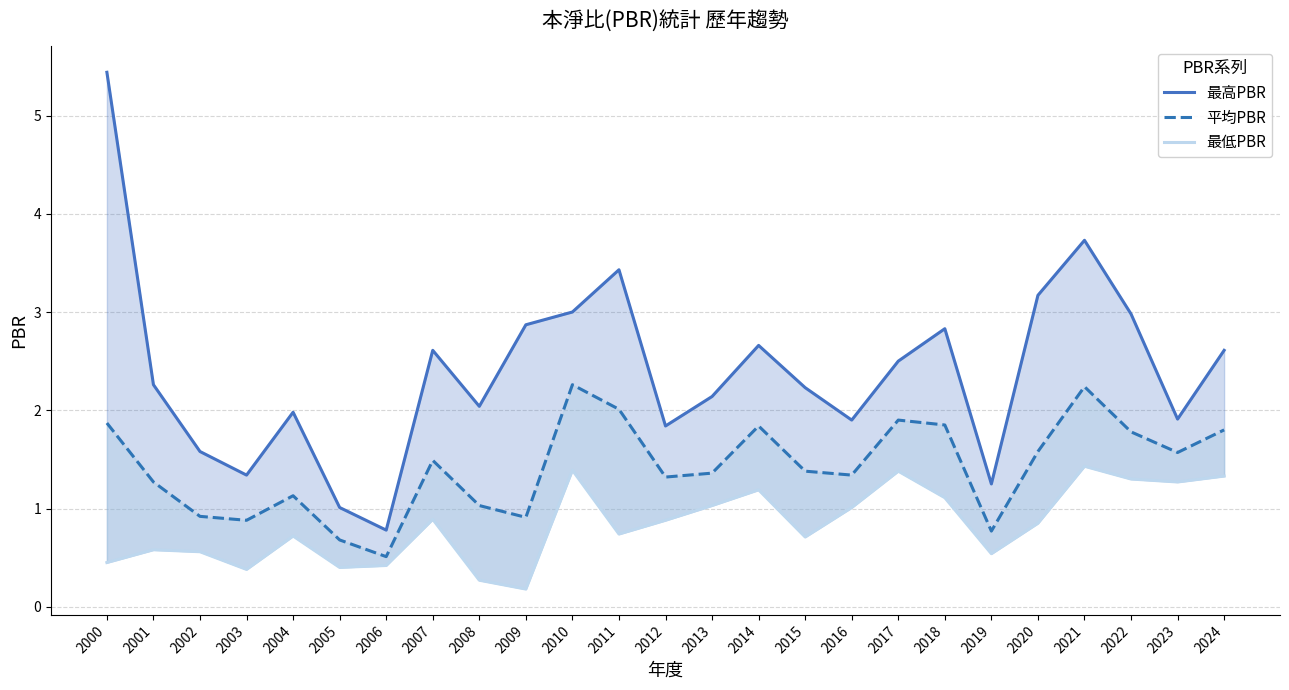

True or false: 平均PBR and 最低PBR cross at least once.

False